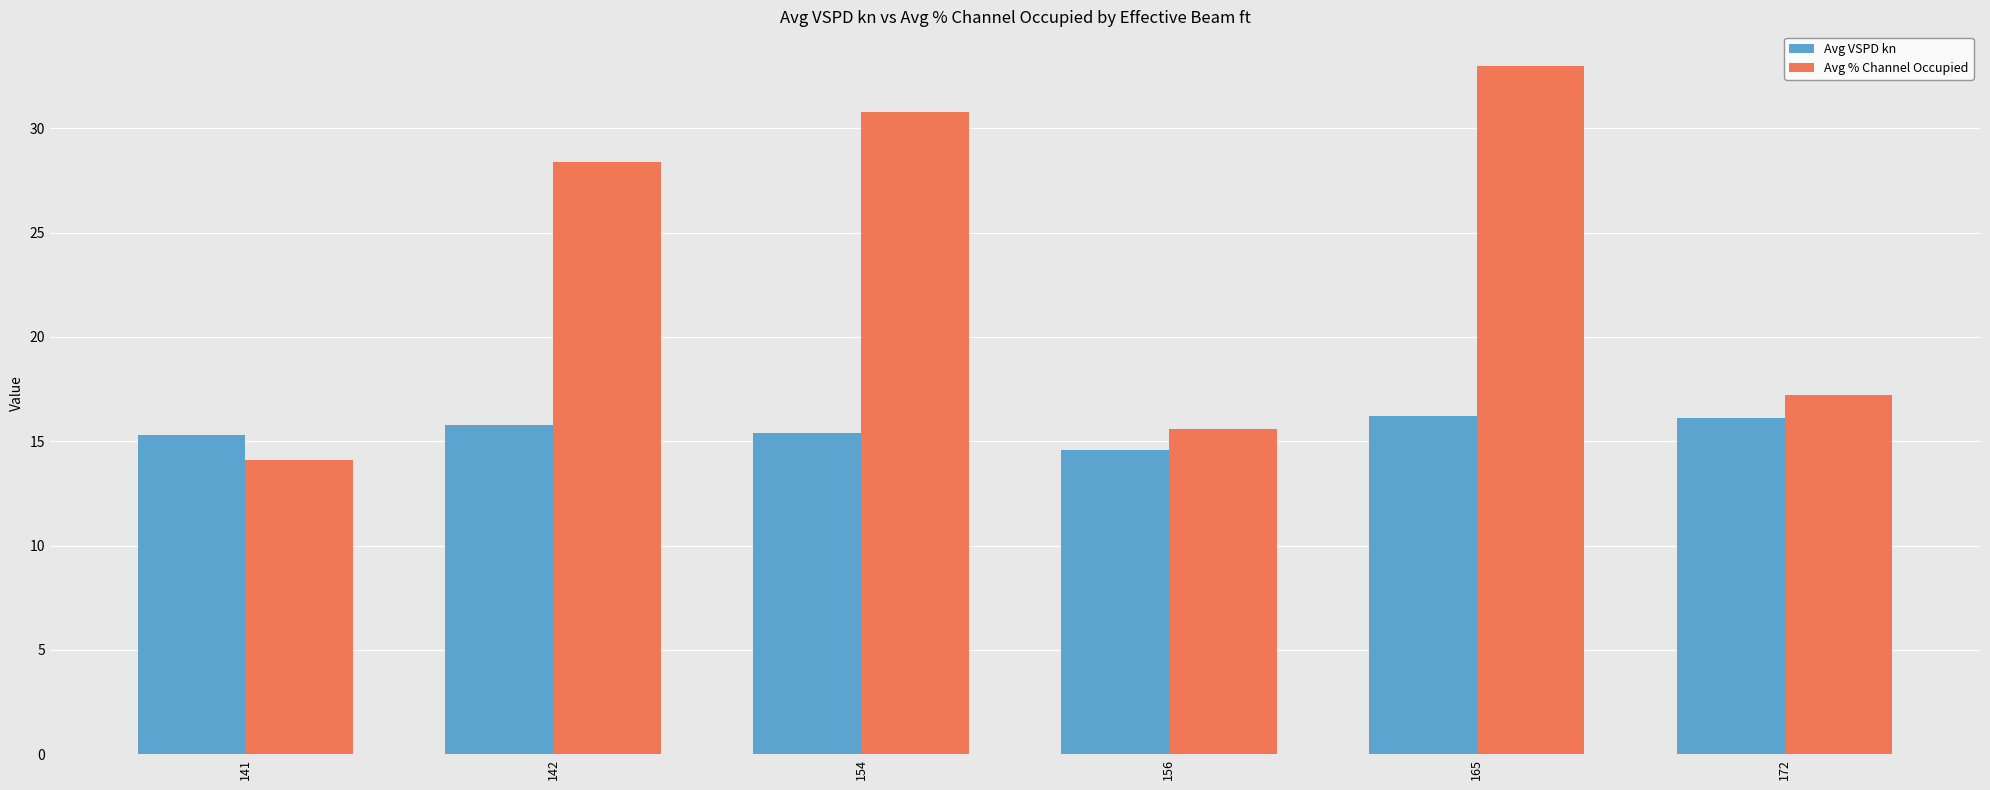

What is the sum of the Avg VSPD kn values at 154 and 141?

30.7